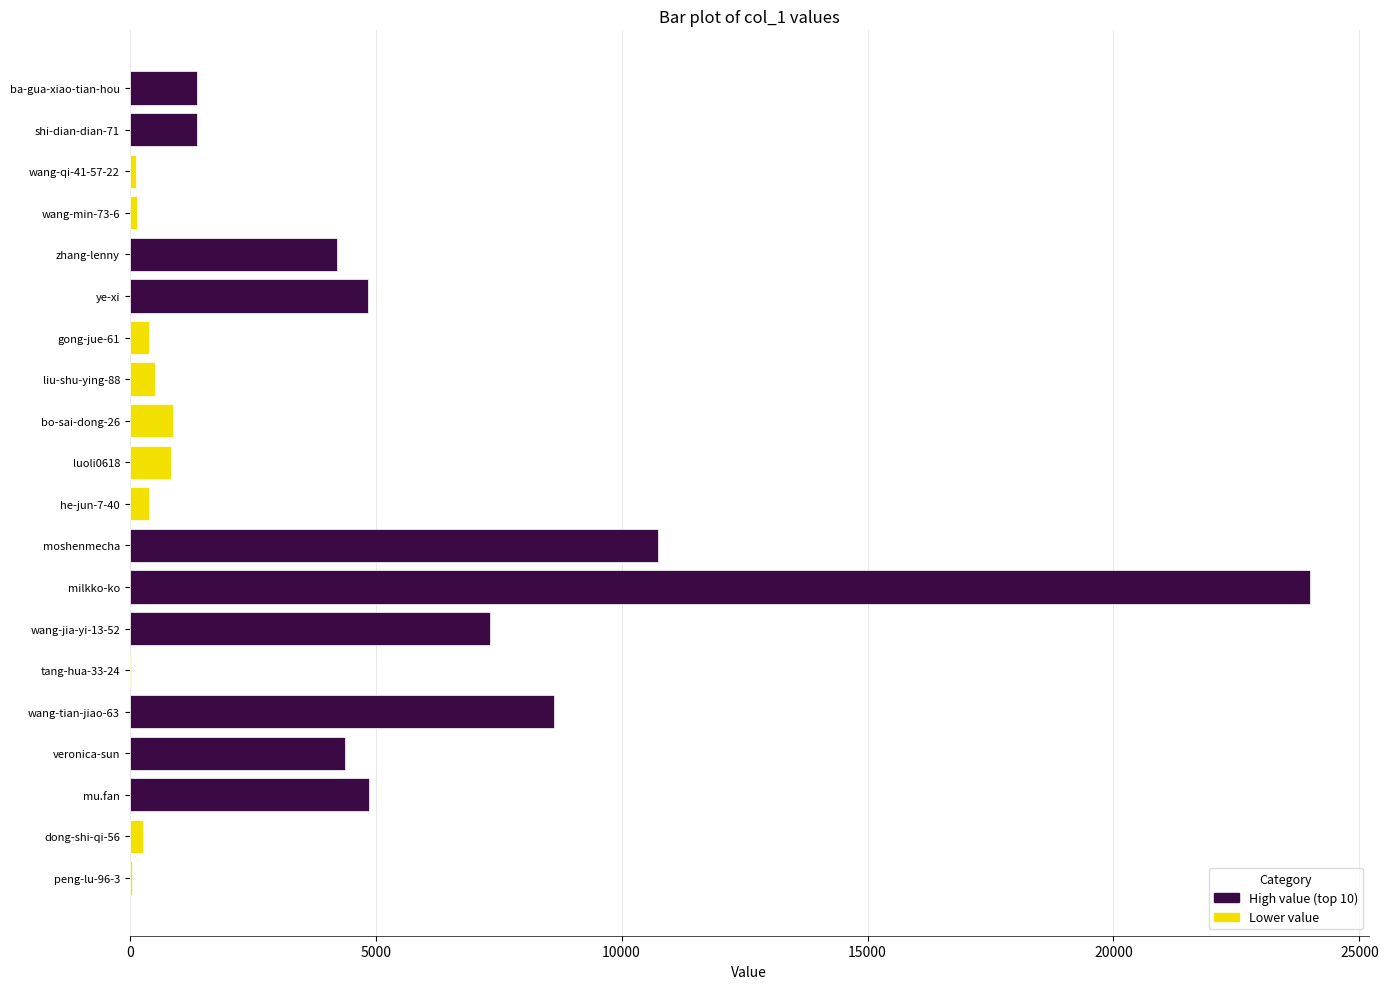

At which label is the value closest to 12007?

moshenmecha